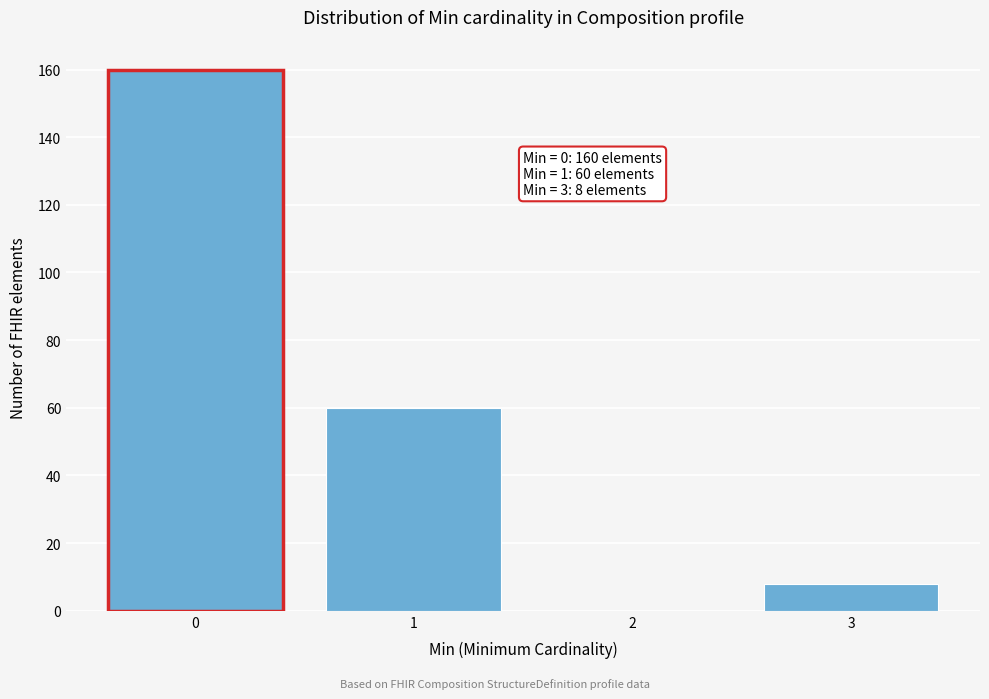

Reading right to left, extract all data points from this chart.

3=8	2=0	1=60	0=160